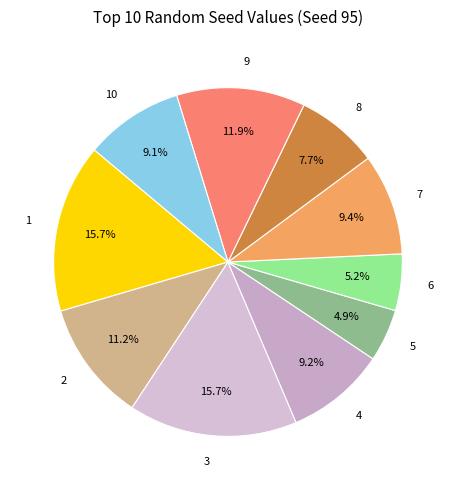

What percentage is NOT represented by 8?

92.3%